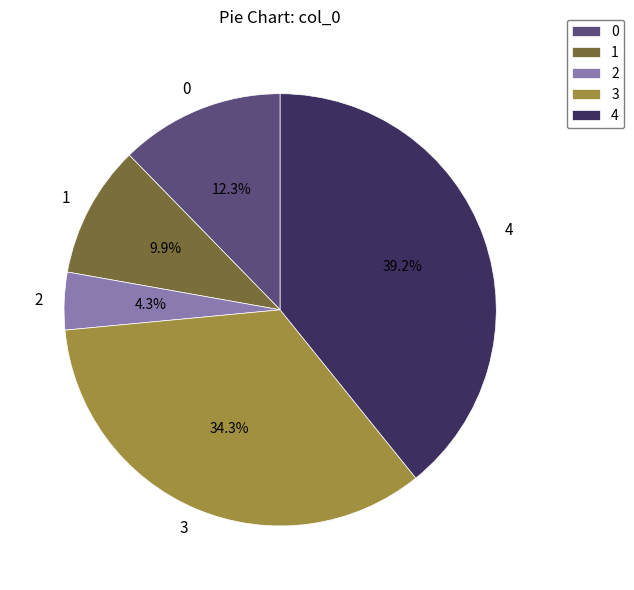

Between 0 and 3, which is larger?

3